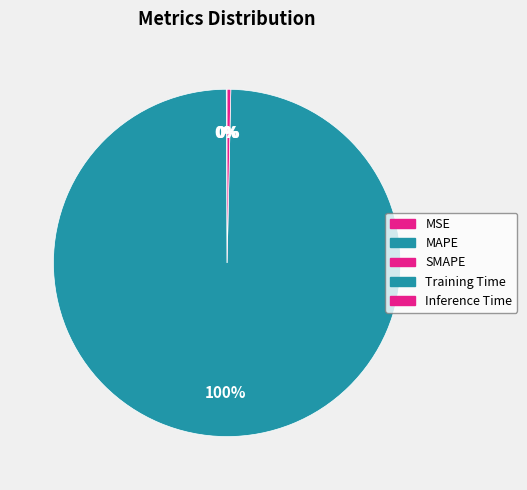

What is the majority slice?

Training Time